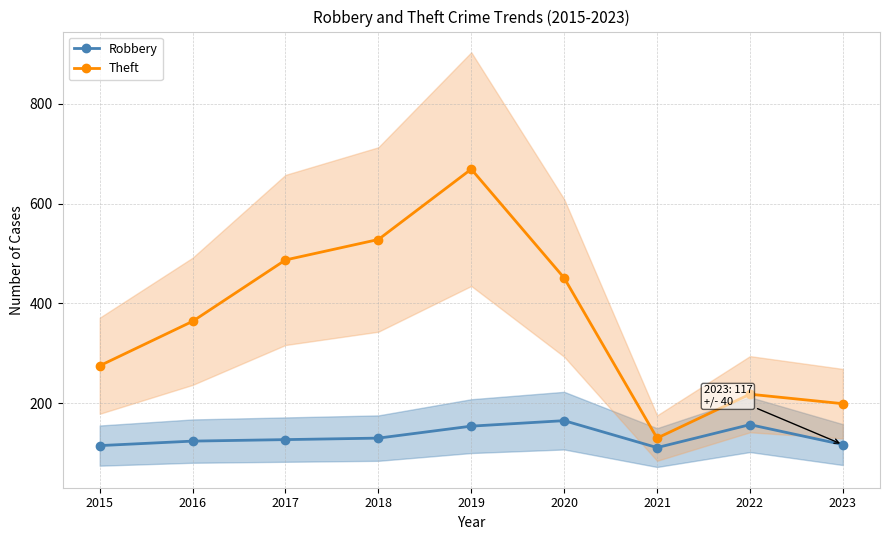

What is the greatest value displayed?

669